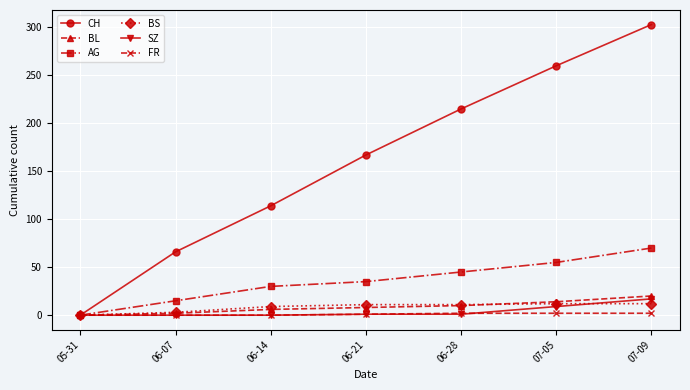

True or false: FR has a value of 2 at 06-28.

True